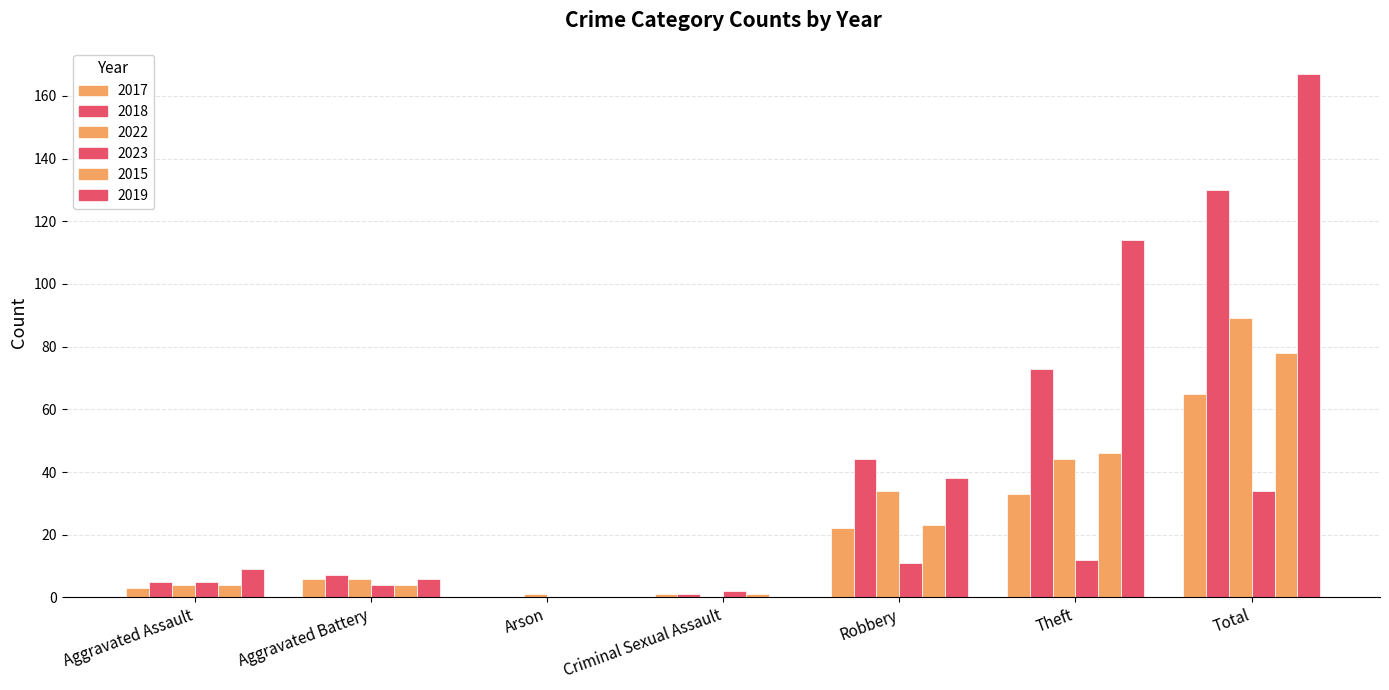

What is the label of the 2nd bar from the right?

Theft